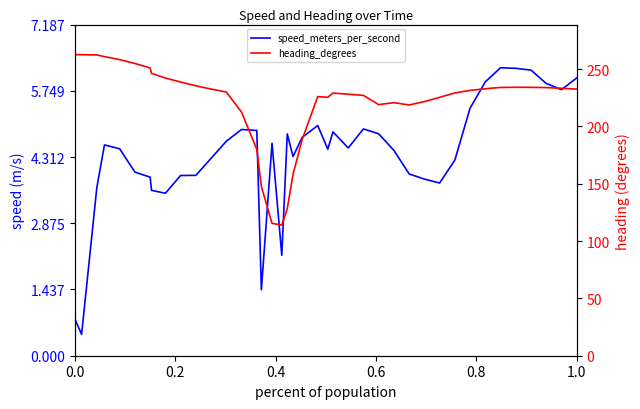

What is the sum of all heading_degrees values?

8817.6